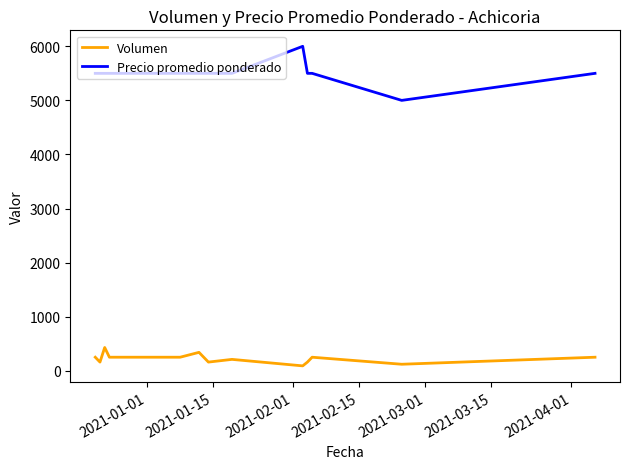

True or false: Precio promedio ponderado and Volumen intersect in this chart.

False